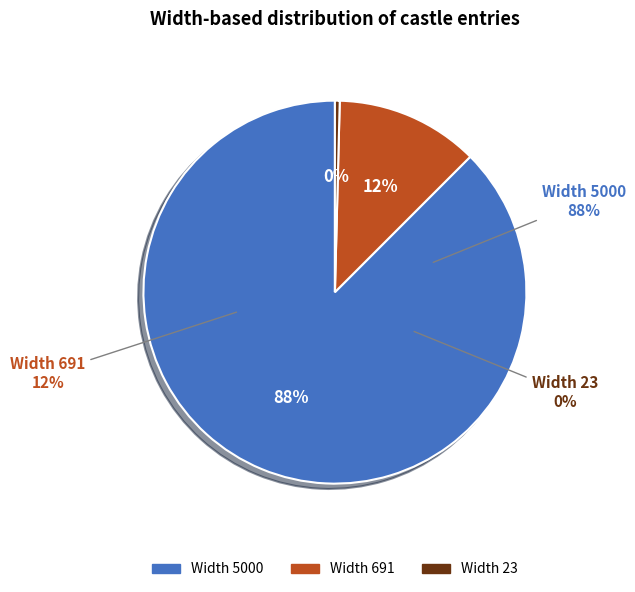

To the nearest percent, what is the combined percentage of 5000 and 691?

100%